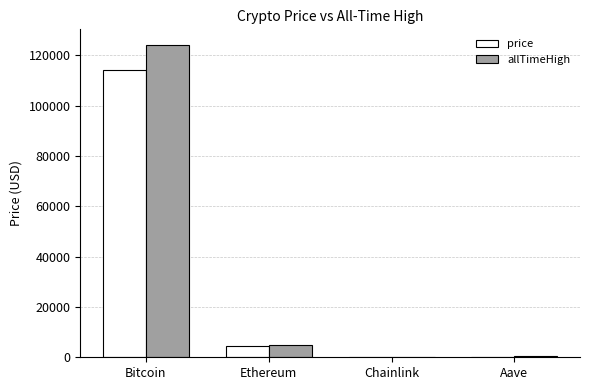

What is the maximum value for allTimeHigh?

124128.0